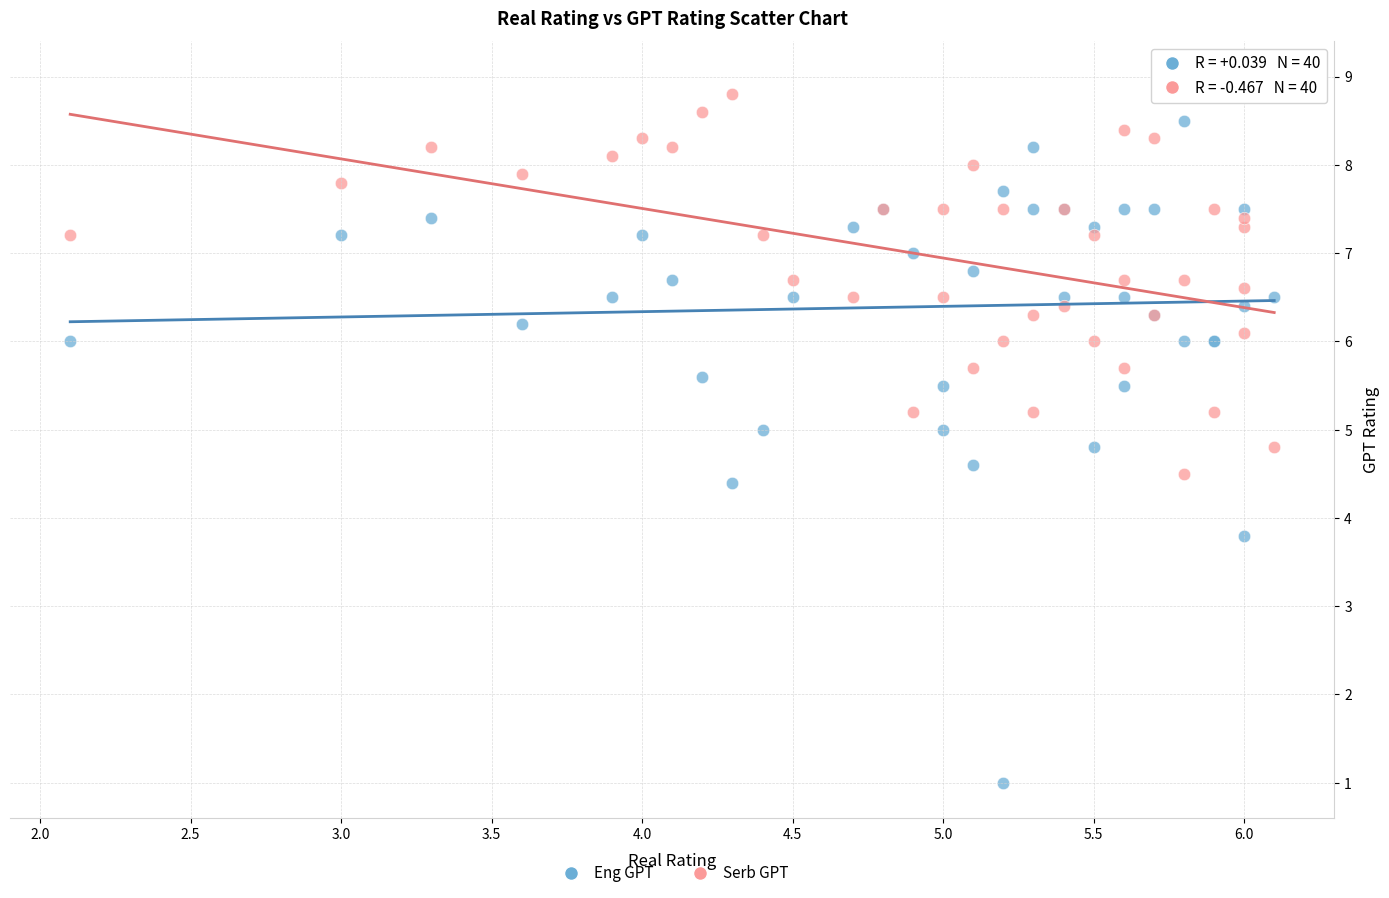

What is the X range (max minus min) for the scatter plot?

4.0